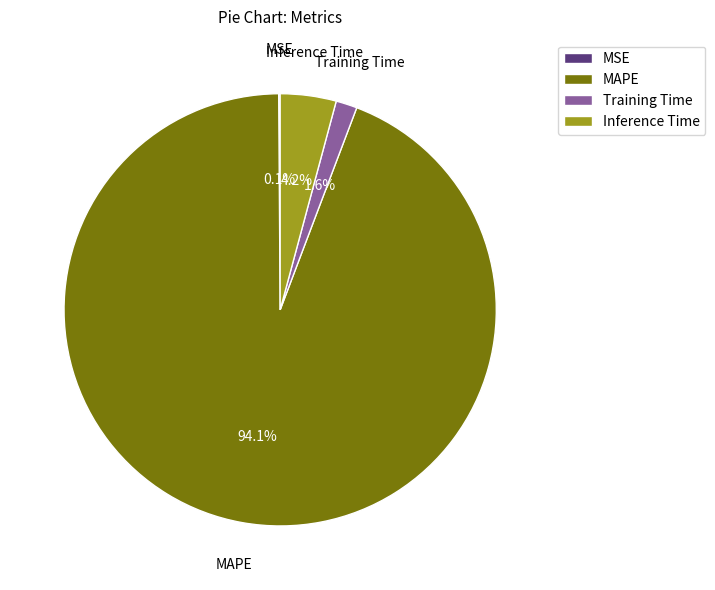

To the nearest percent, what portion does MAPE represent?

94%